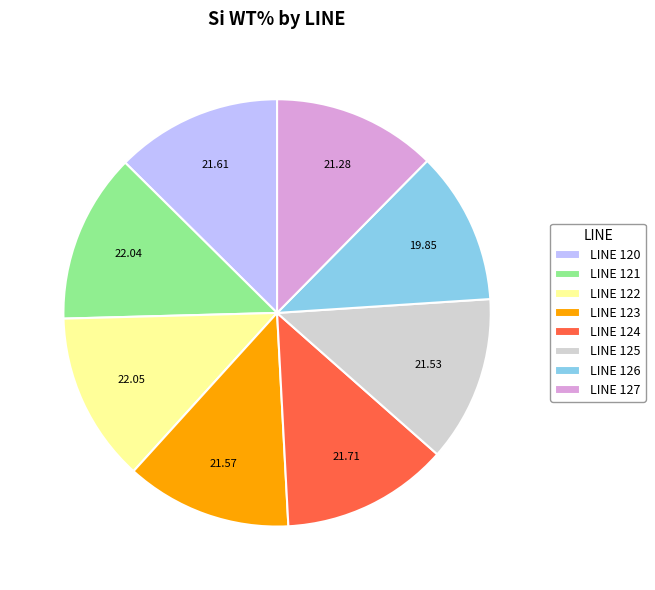

Is the sum of LINE 127 and LINE 125 greater than half?

No